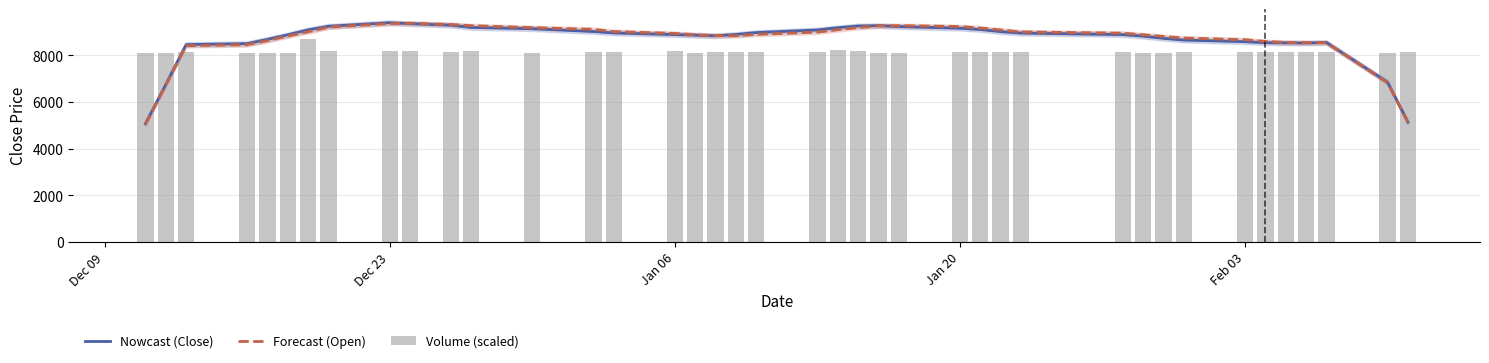

How many categories are shown in the chart?

40